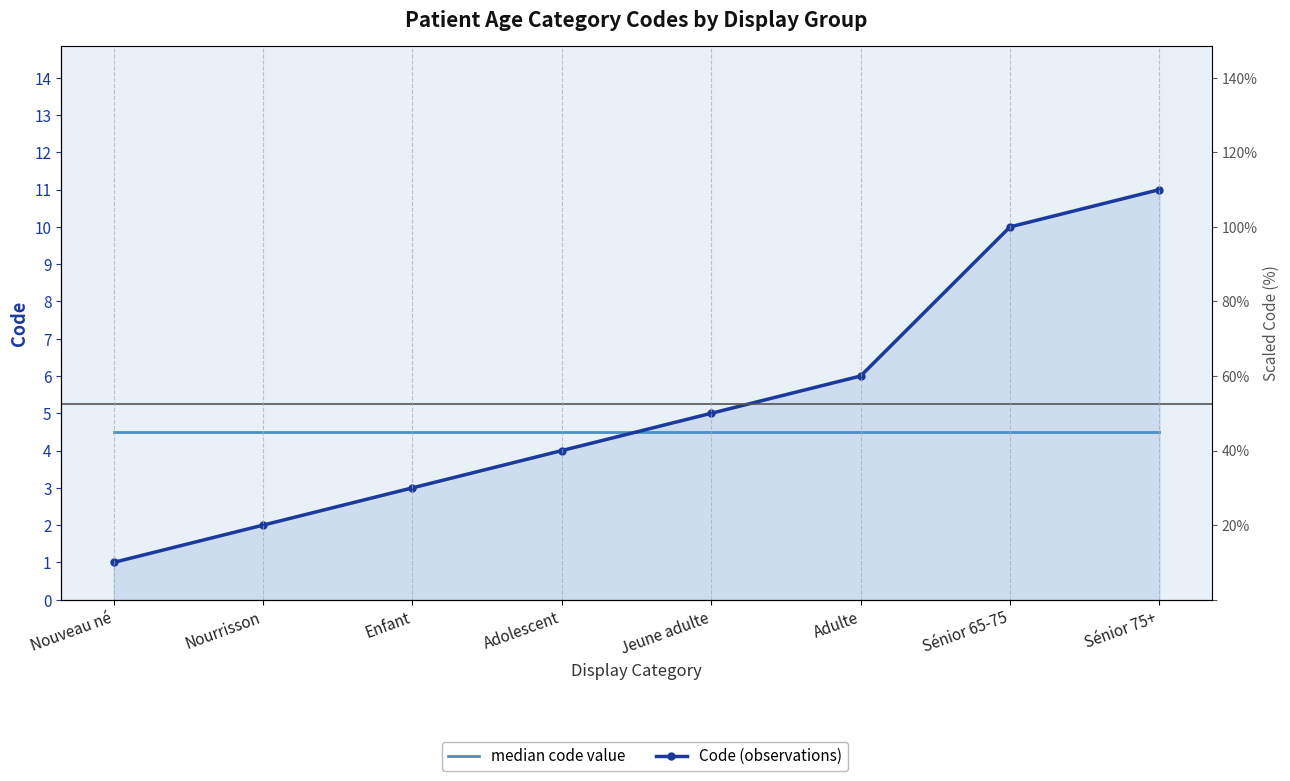

At which label is median code value closest to 4?

Nouveau né